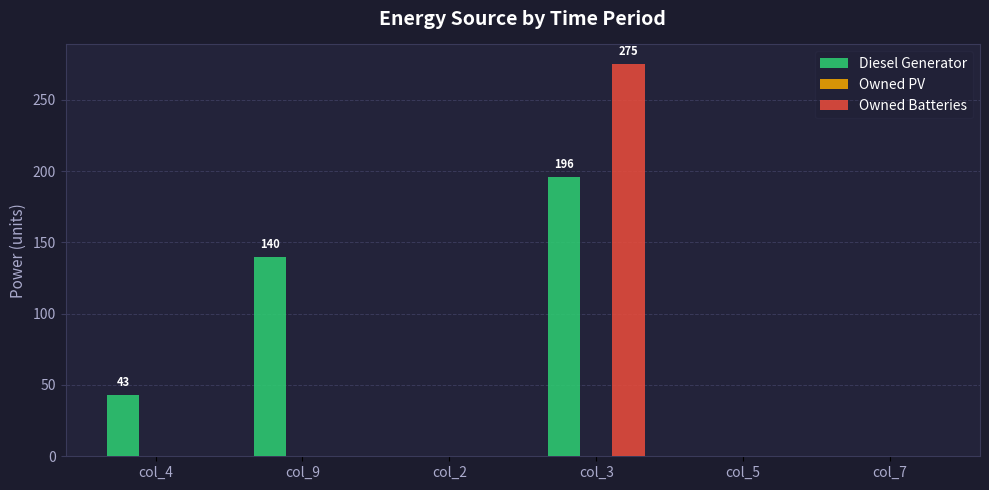

Which series changed the most between col_4 and col_5?

Diesel Generator